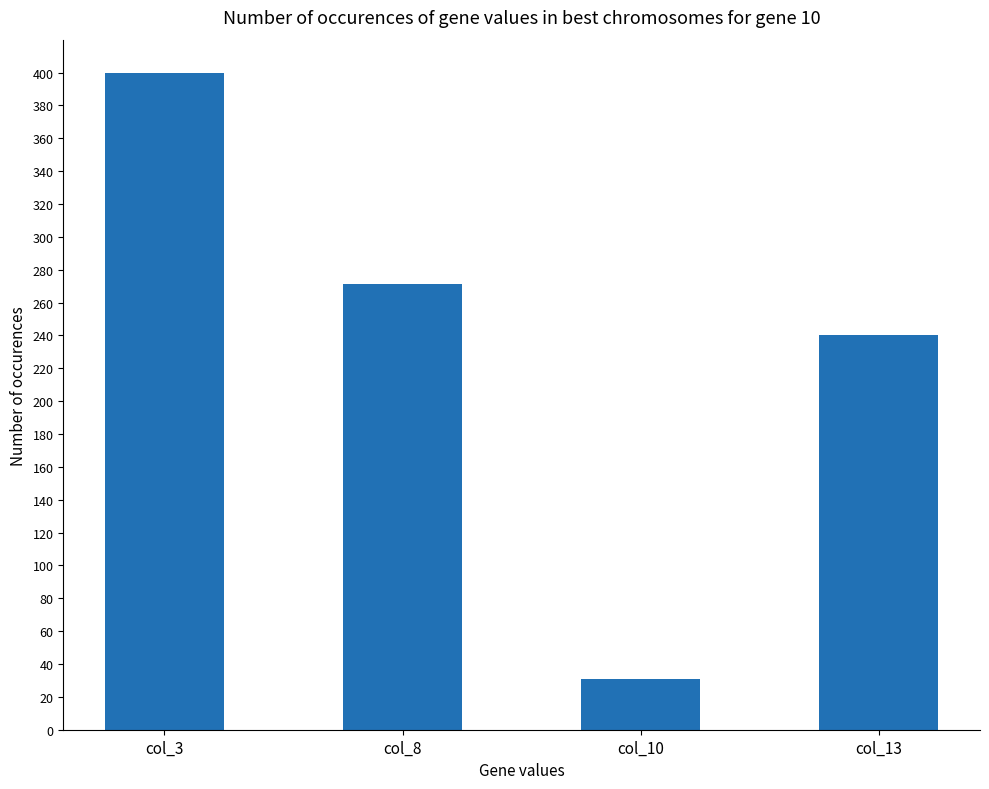

How many categories are shown in the chart?

4